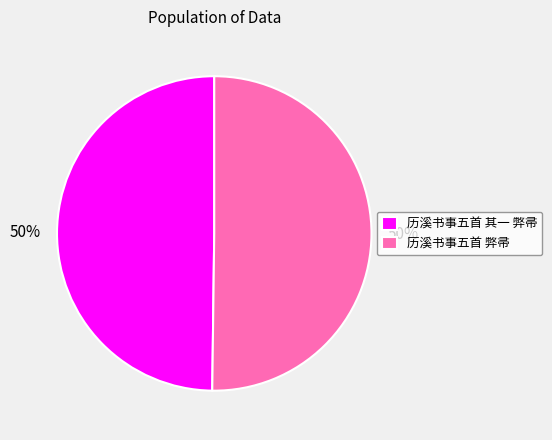

To the nearest percent, what is the combined percentage of 历溪书事五首 其一 弊帚 and 历溪书事五首 弊帚?

100%